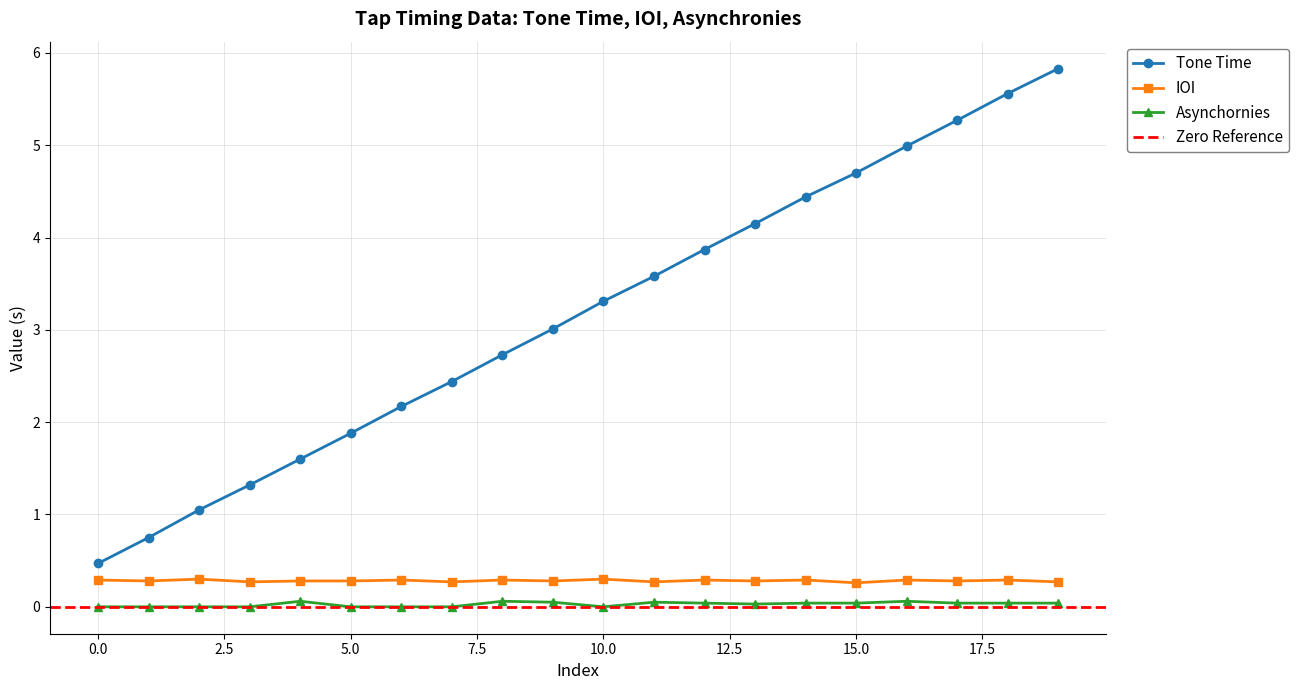

True or false: IOI and Asynchornies cross at least once.

False